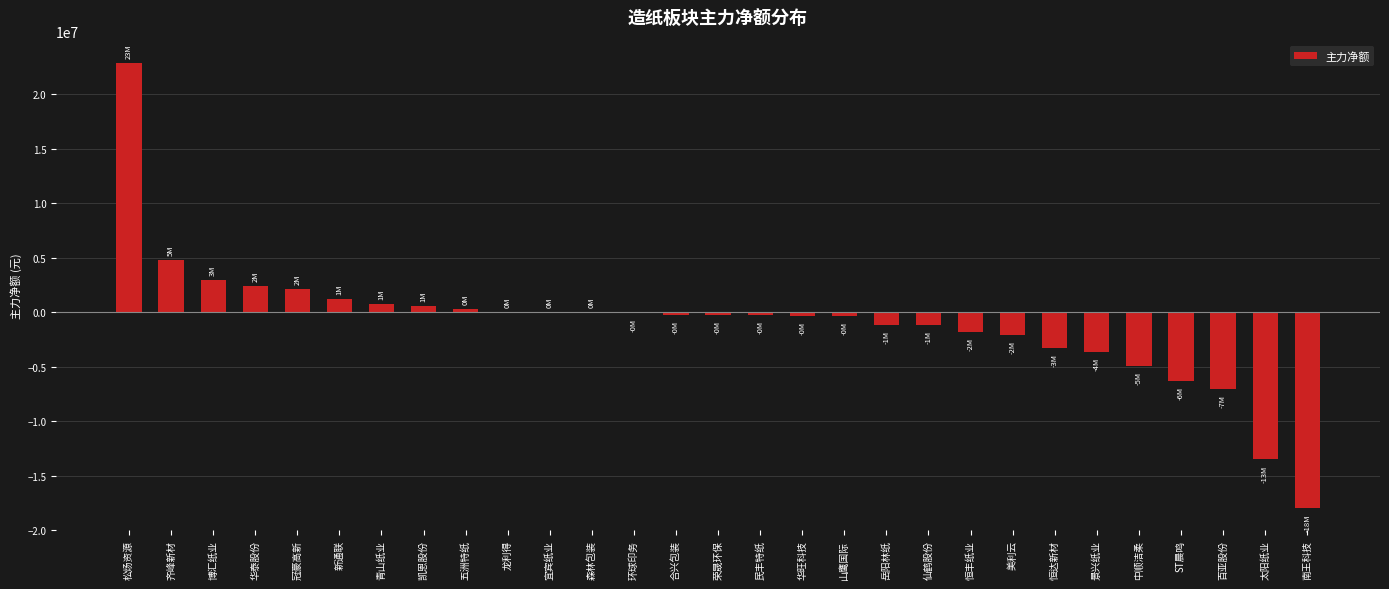

What is the maximum value shown in the chart?

22882480